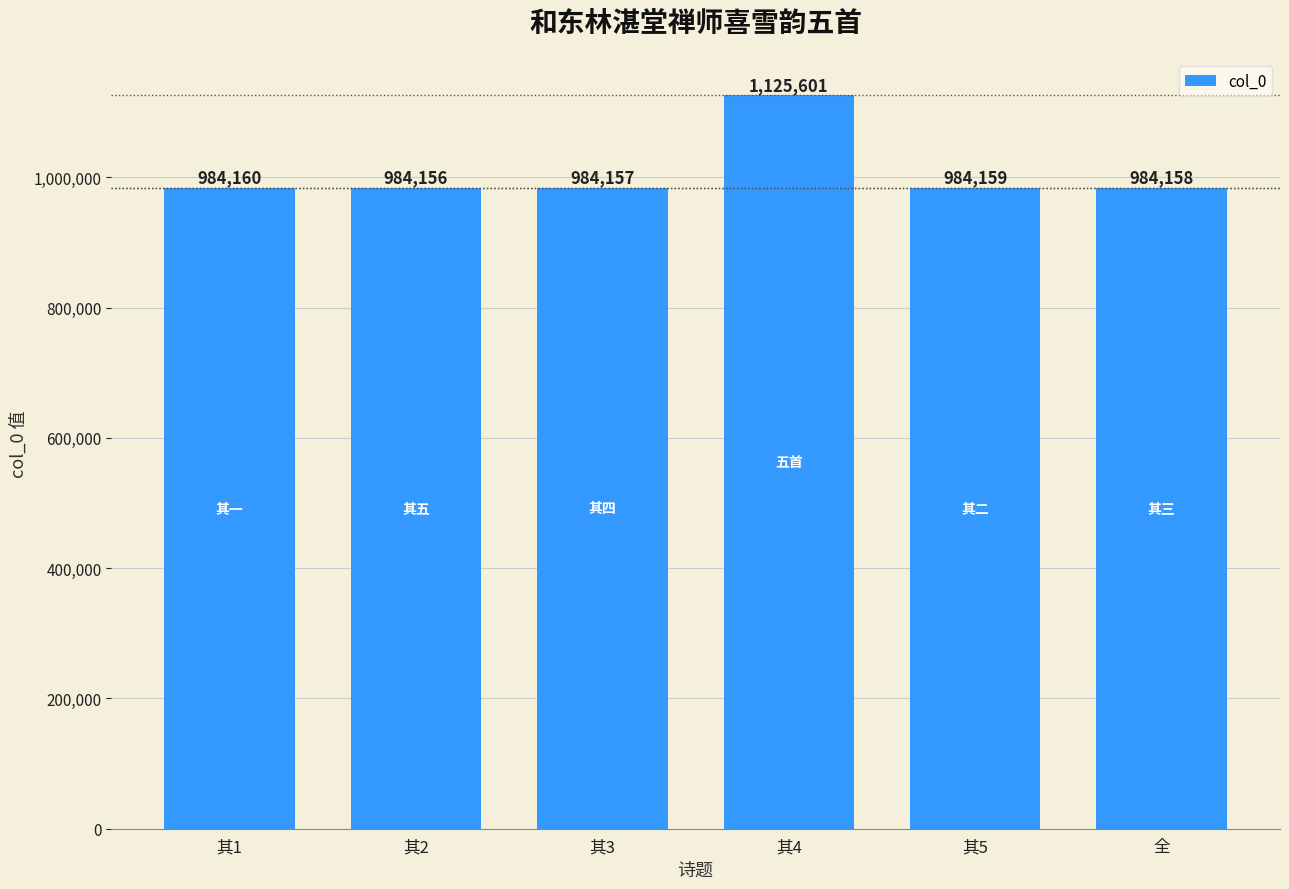

Reading left to right, extract all data points from this chart.

其1=984160	其2=984156	其3=984157	其4=1125601	其5=984159	全=984158